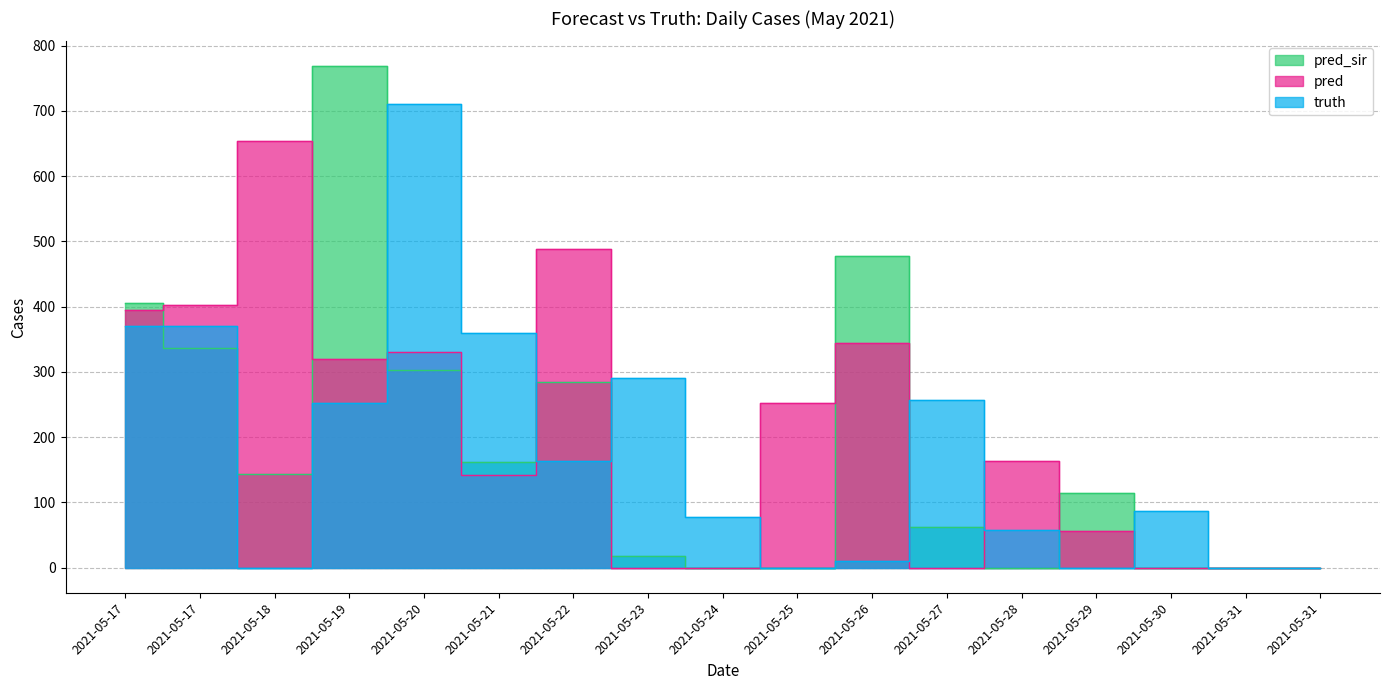

In pred, how many points are lower than both neighbors (excluding endpoints)?

3